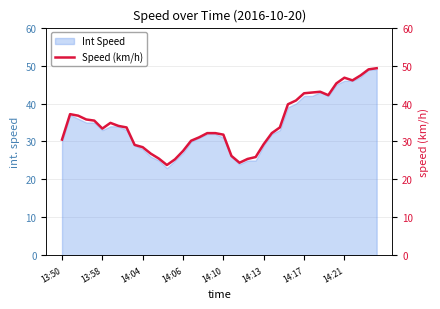

What is the change in value from 31 to 38?

+6.1